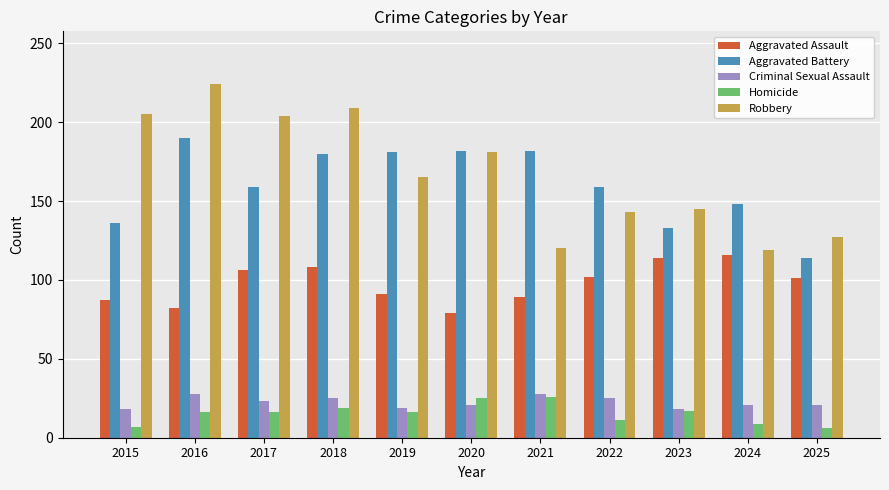

What is the value of the Aggravated Assault bar at the 1st from the left?

87